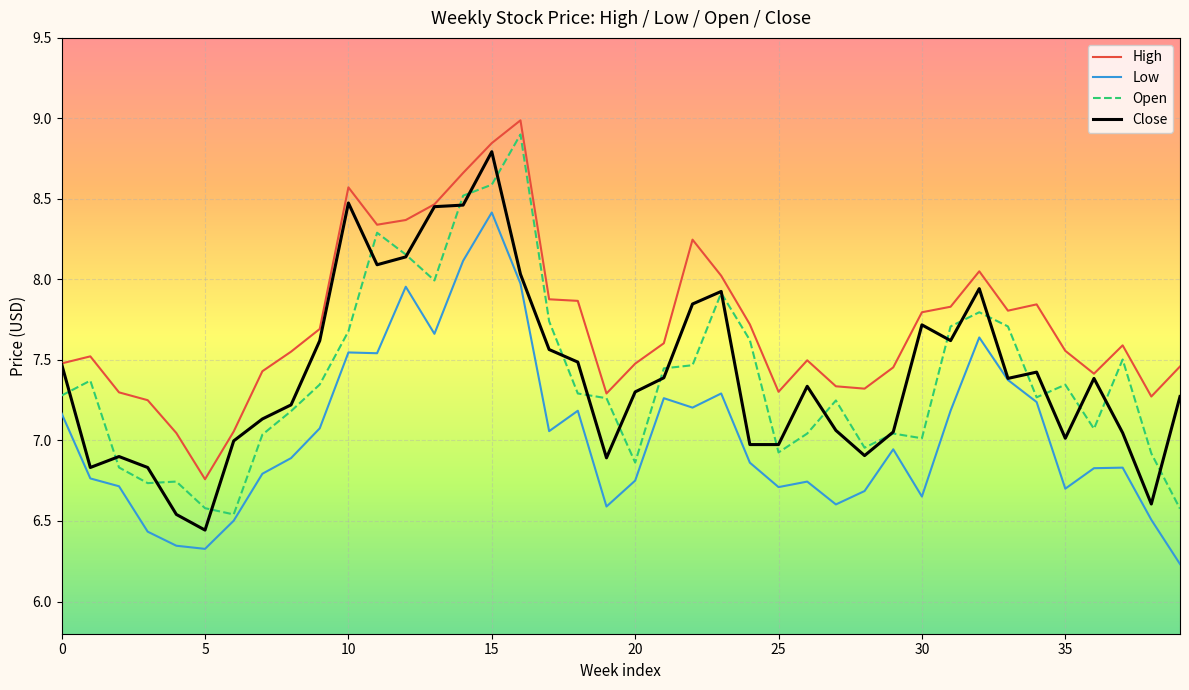

What is the maximum value for Low?

8.4